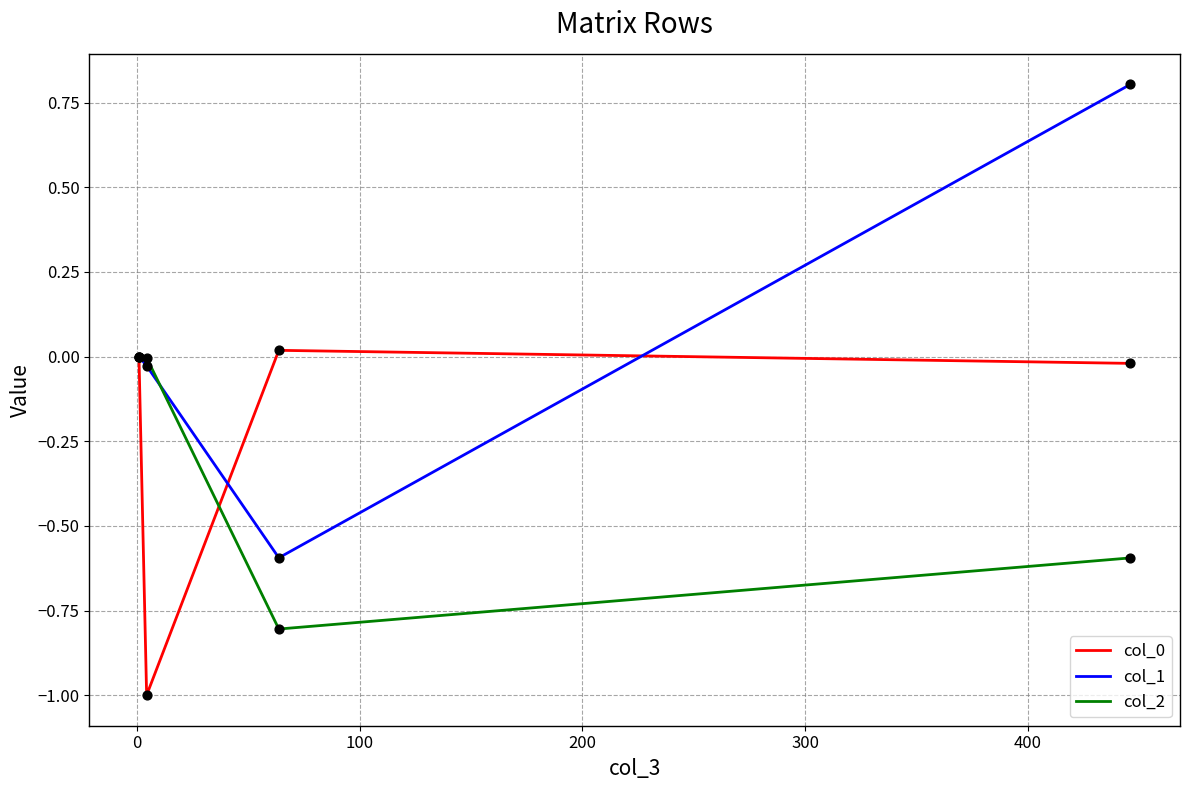

Which series contains the highest Y value?

col_1